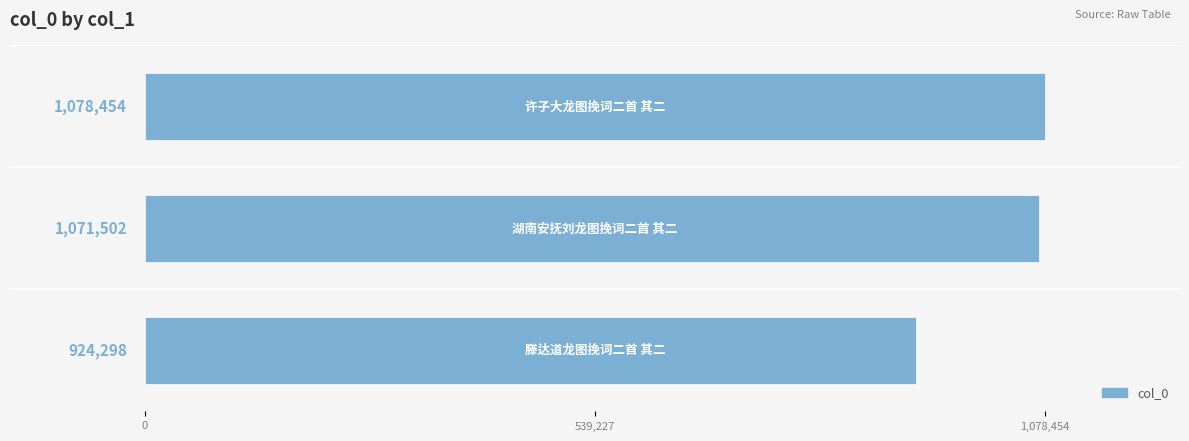

What is the greatest value displayed?

1078454